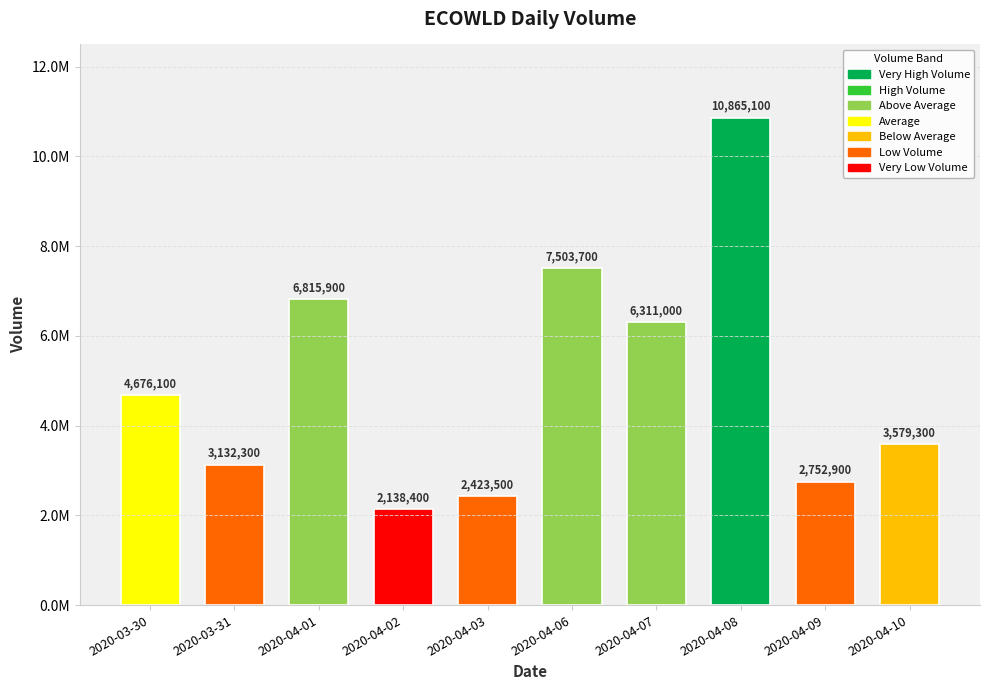

Does the chart contain any negative values?

No